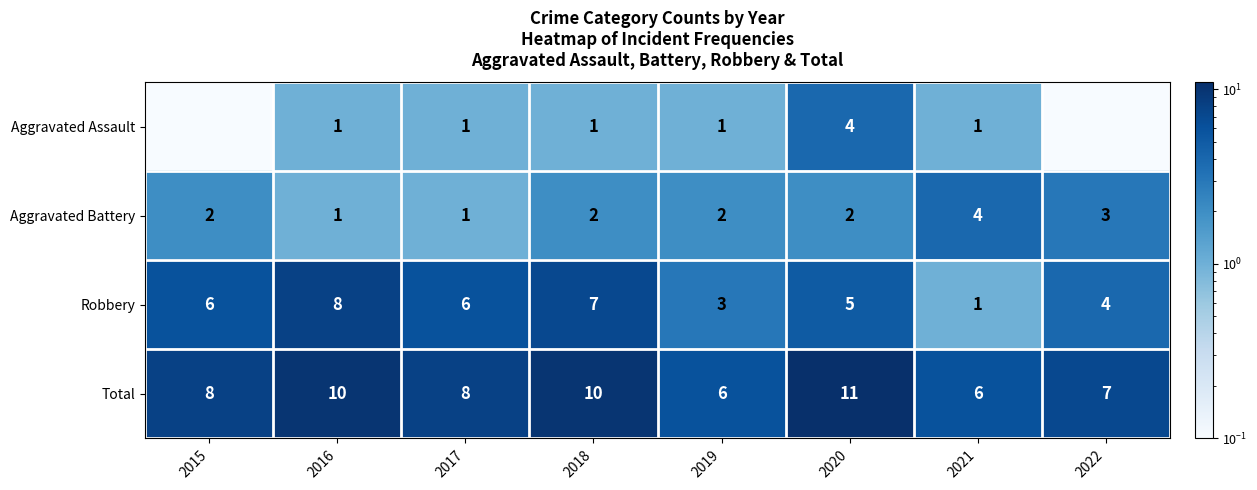

What is the spread (max minus min) of values at 2015?

7.9